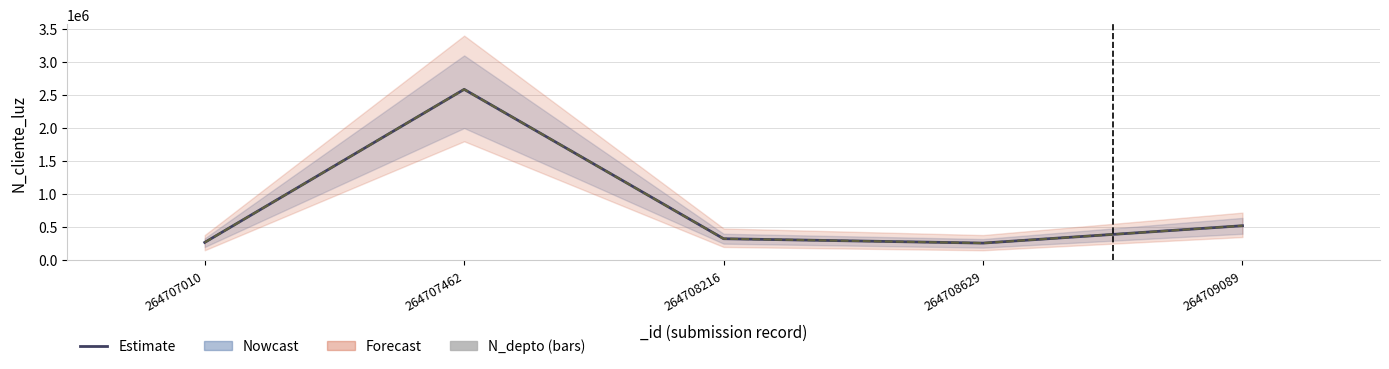

Where is N_depto nearest to the value 1715?

264708629